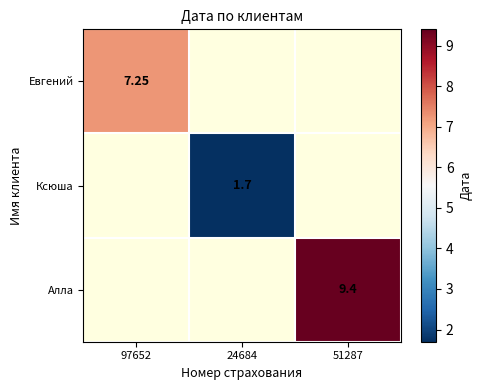

Is the value of Ксюша at 51287 greater than the value of Алла at 97652?

No